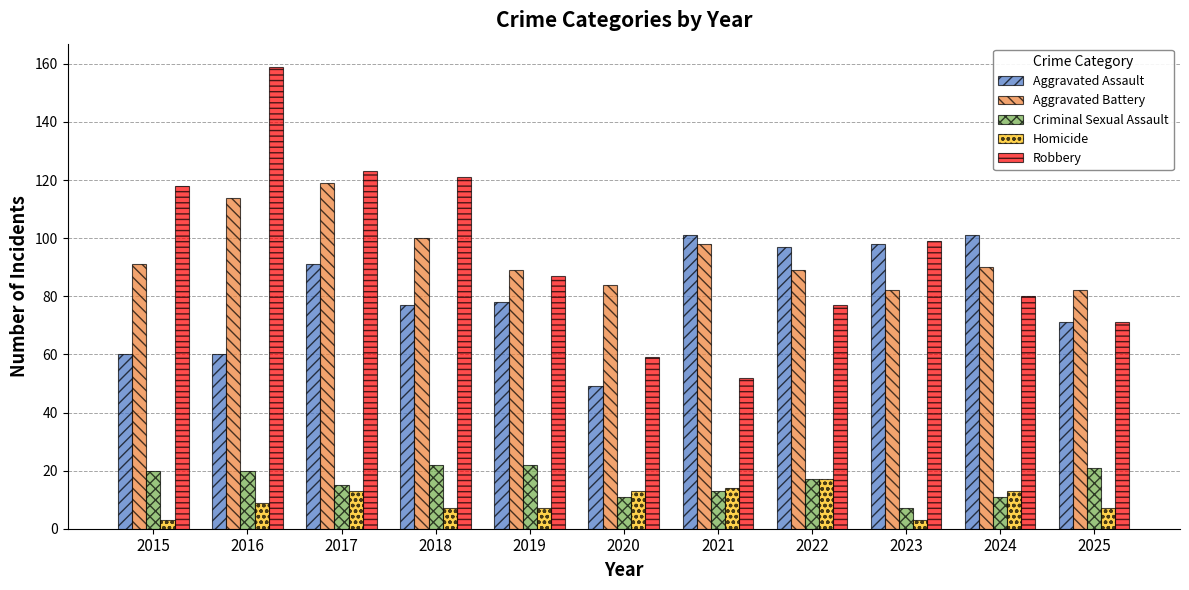

Is the value of Aggravated Battery at 2017 greater than the value of Criminal Sexual Assault at 2016?

Yes